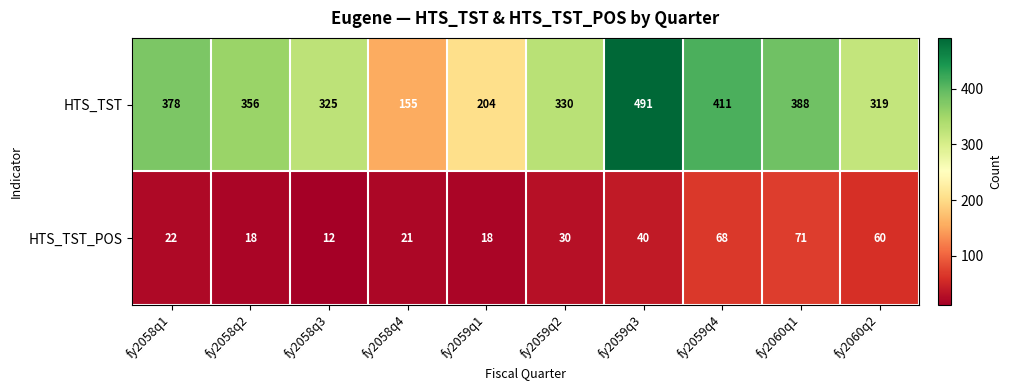

Which series has the widest spread of values?

HTS_TST